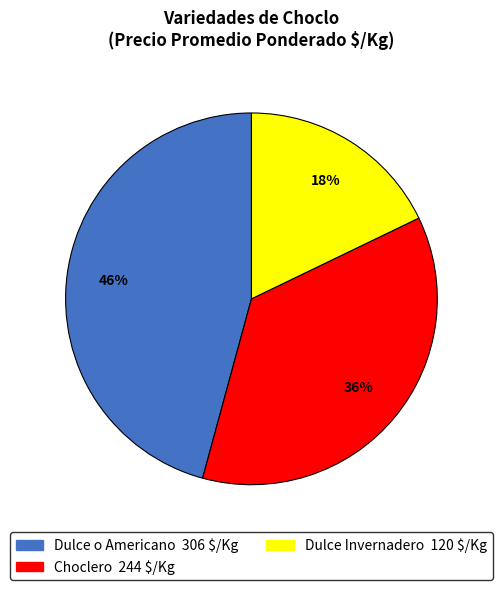

To the nearest percent, what is the average slice percentage?

33%